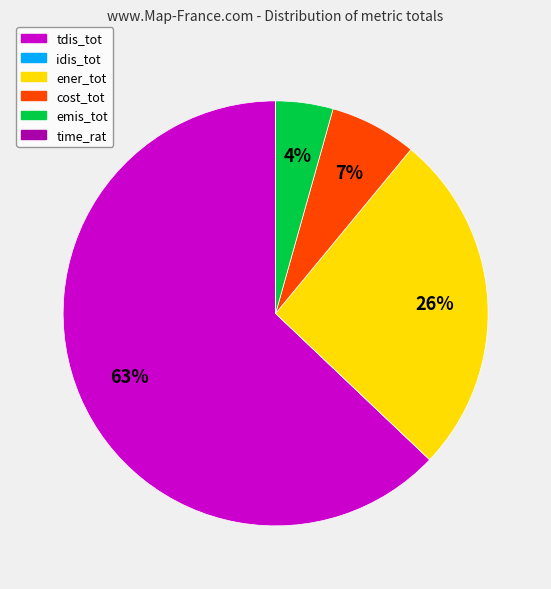

To the nearest percent, what is the difference between the largest and smallest slice percentages?

63%